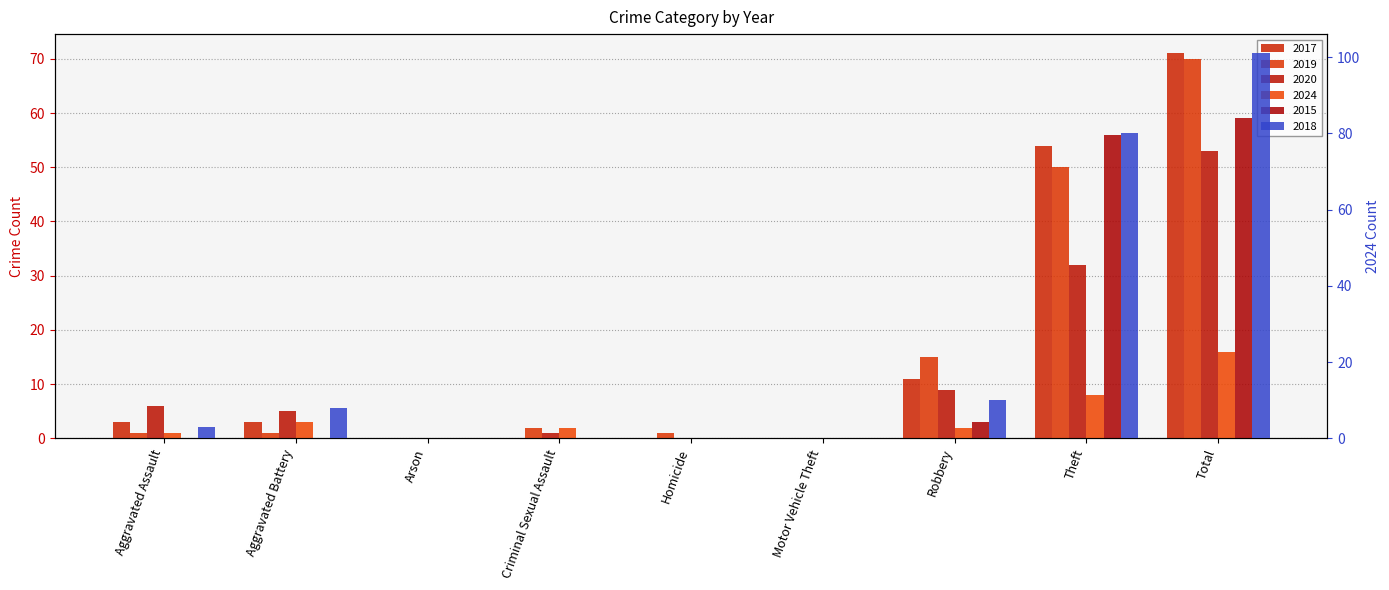

What is the spread (max minus min) of values at Criminal Sexual Assault?

2